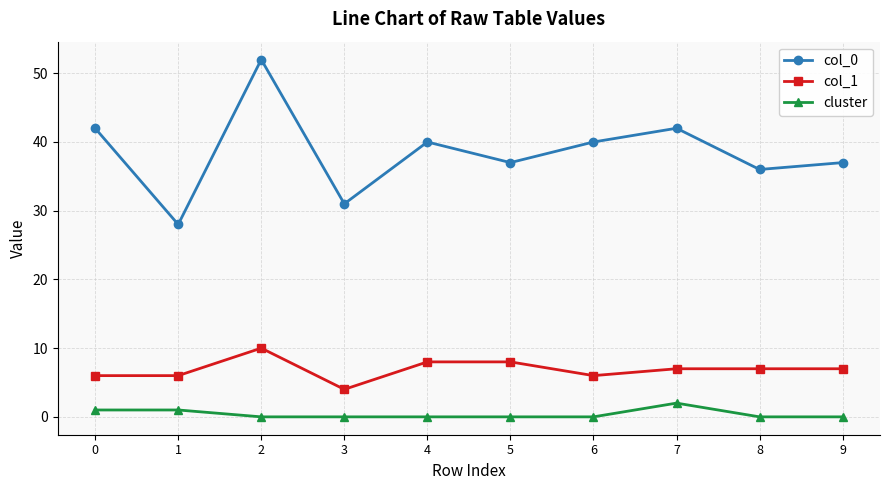

How many distinct data groups are displayed?

3